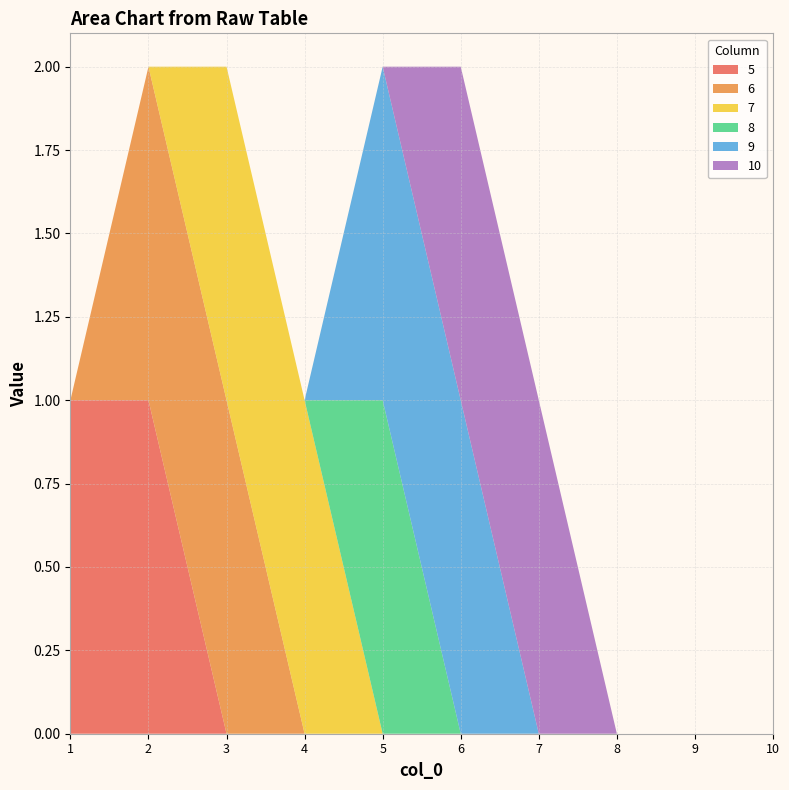

Reading left to right, list all the values displayed in this chart.

5: 1	1	0	0	0	0	0	0	0	0
6: 0	1	1	0	0	0	0	0	0	0
7: 0	0	1	1	0	0	0	0	0	0
8: 0	0	0	0	1	0	0	0	0	0
9: 0	0	0	0	1	1	0	0	0	0
10: 0	0	0	0	0	1	1	0	0	0